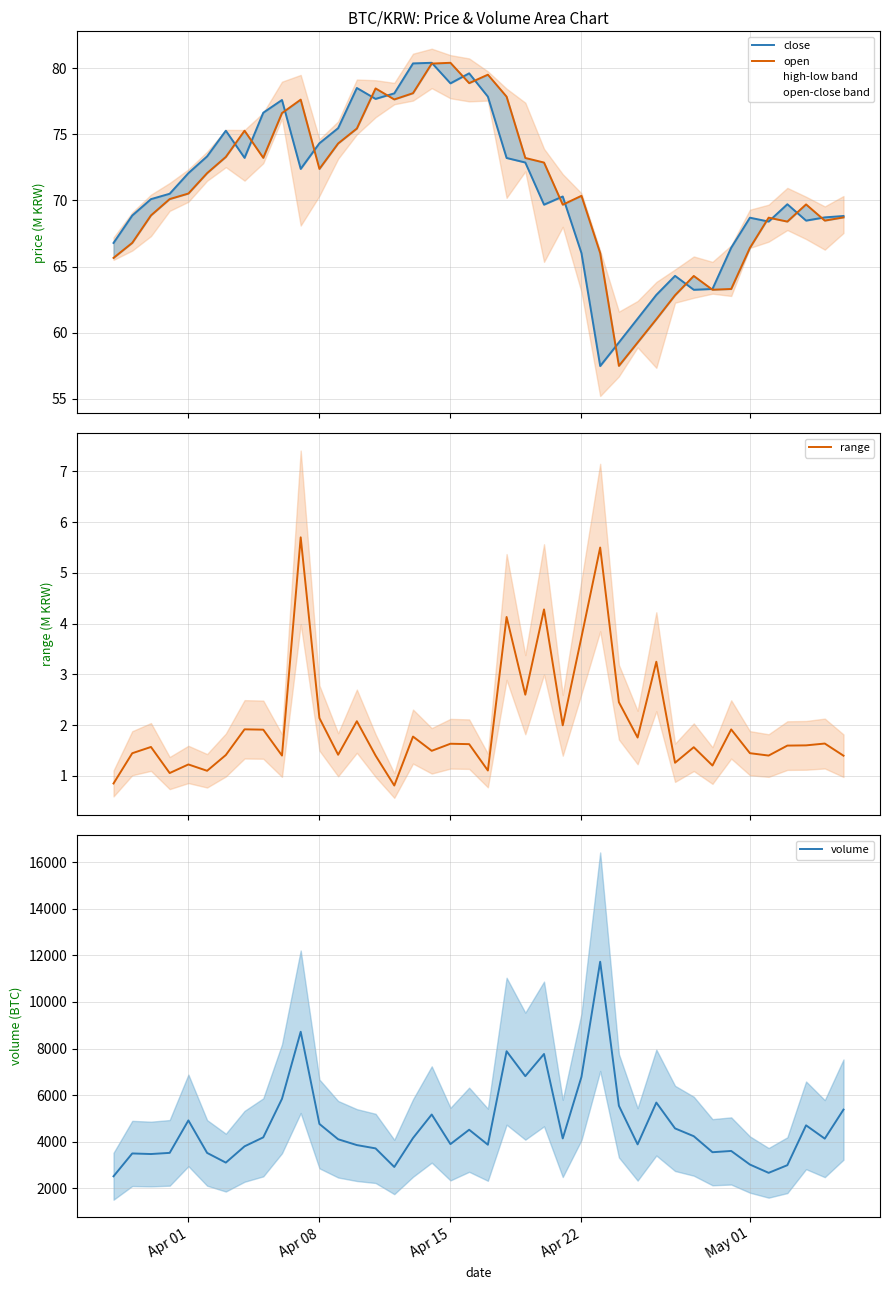

In open, how many points are higher than both neighbors (excluding endpoints)?

9